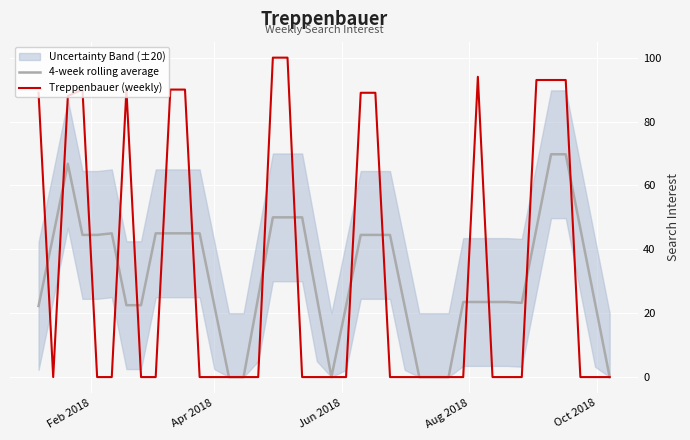

True or false: 4-week rolling average has a value of 12.0 at 9.

False